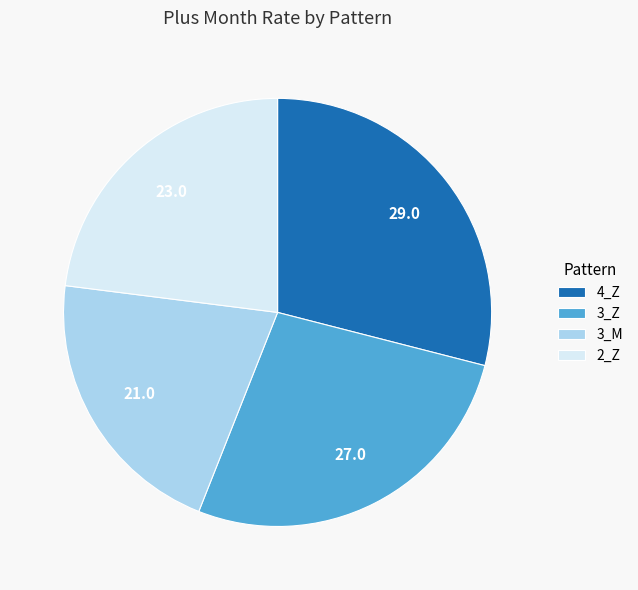

Does any single category account for the majority?

No